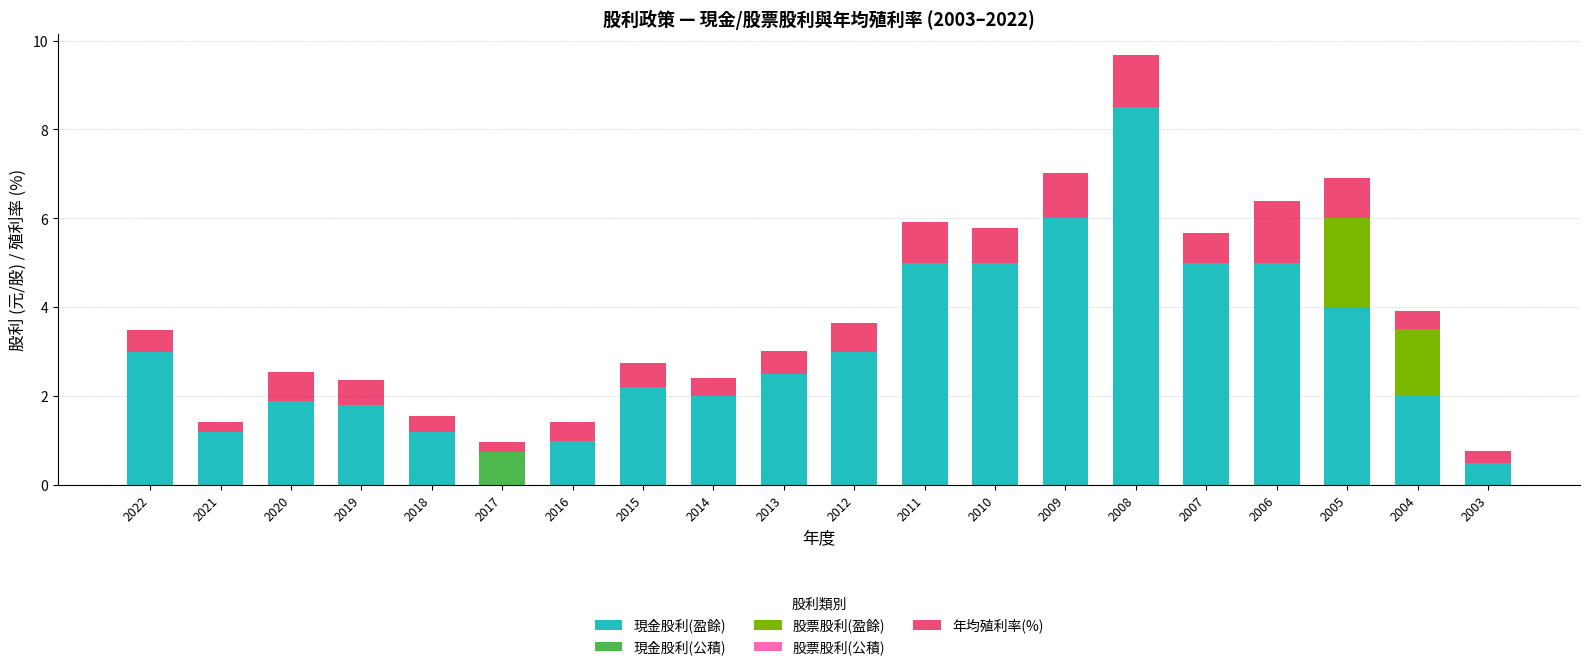

True or false: 現金股利(盈餘) has a value of 1.0 at 2016.

True